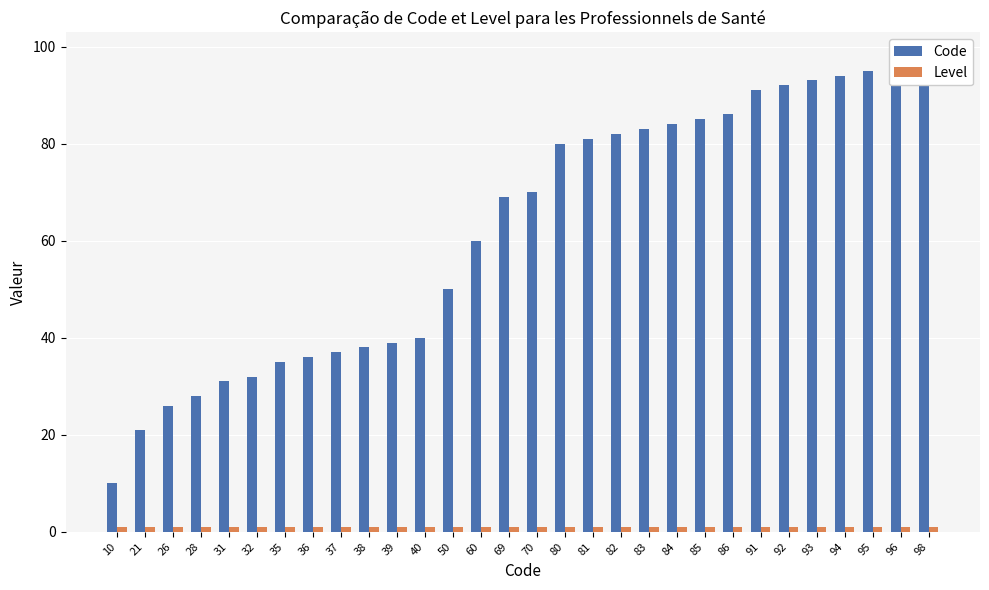

True or false: Code has a value of 27 at 40.

False